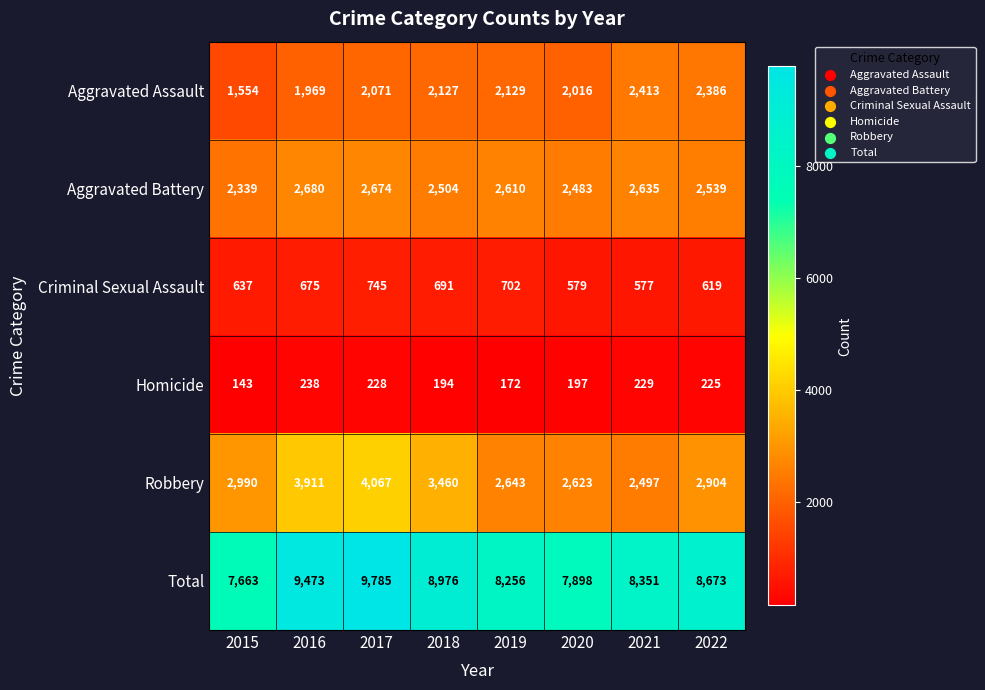

Which series has the widest spread of values?

Total